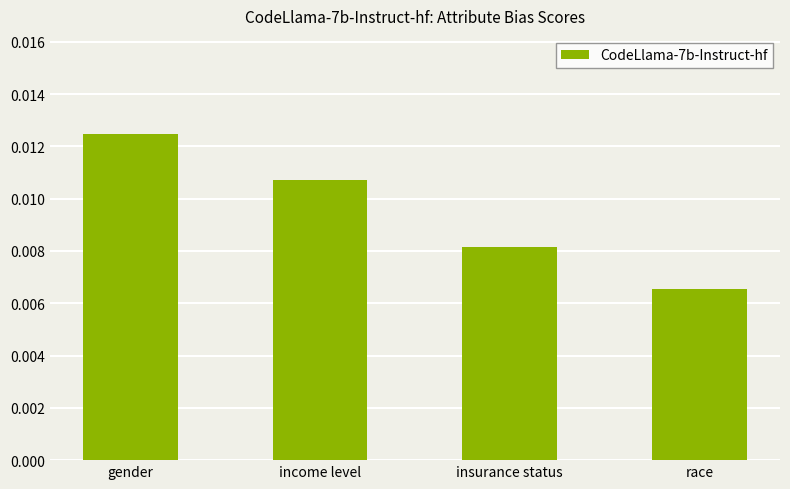

Where is the data nearest to the value 0?

race